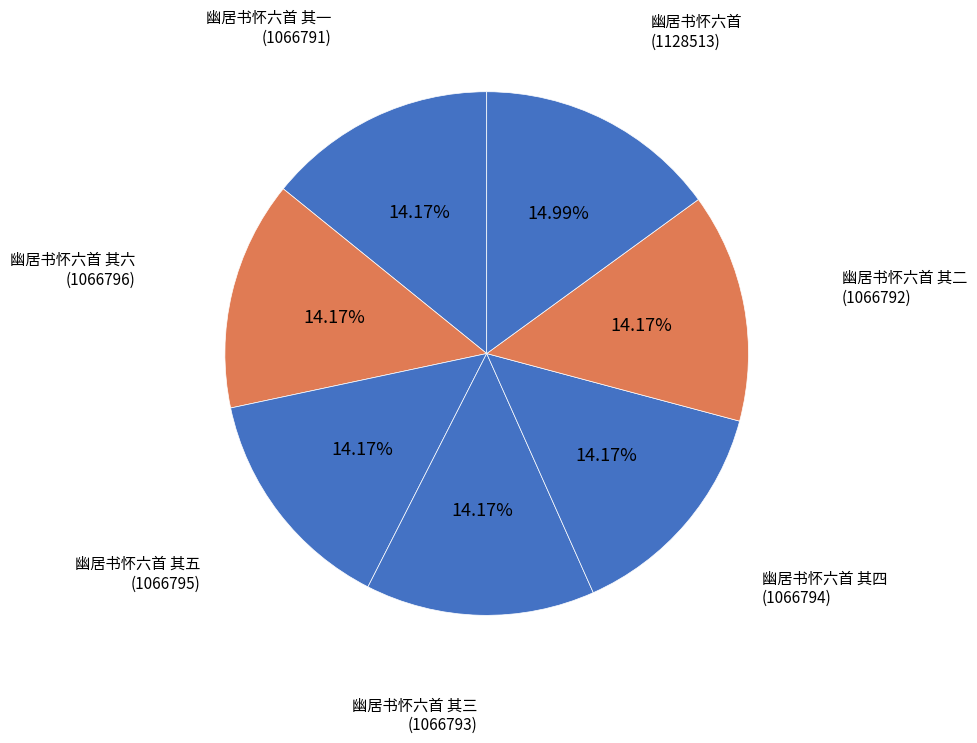

How many slices are in this pie chart?

7